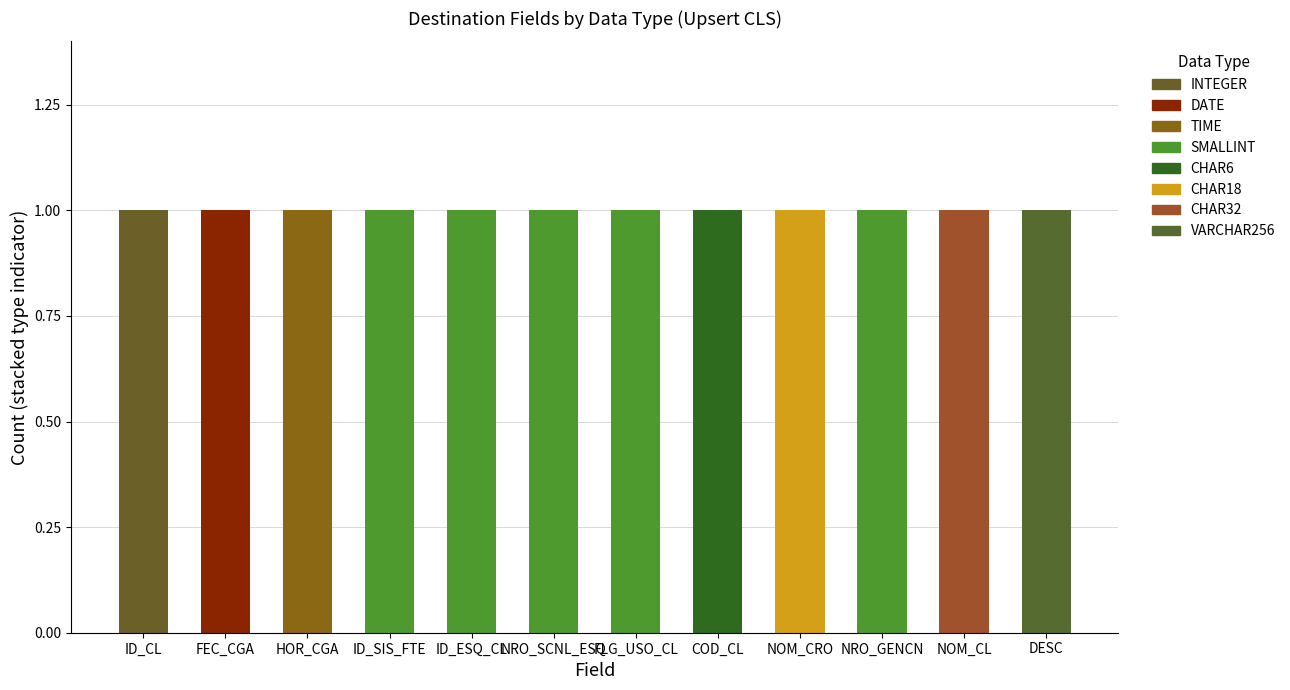

What position from the left is ID_SIS_FTE?

4